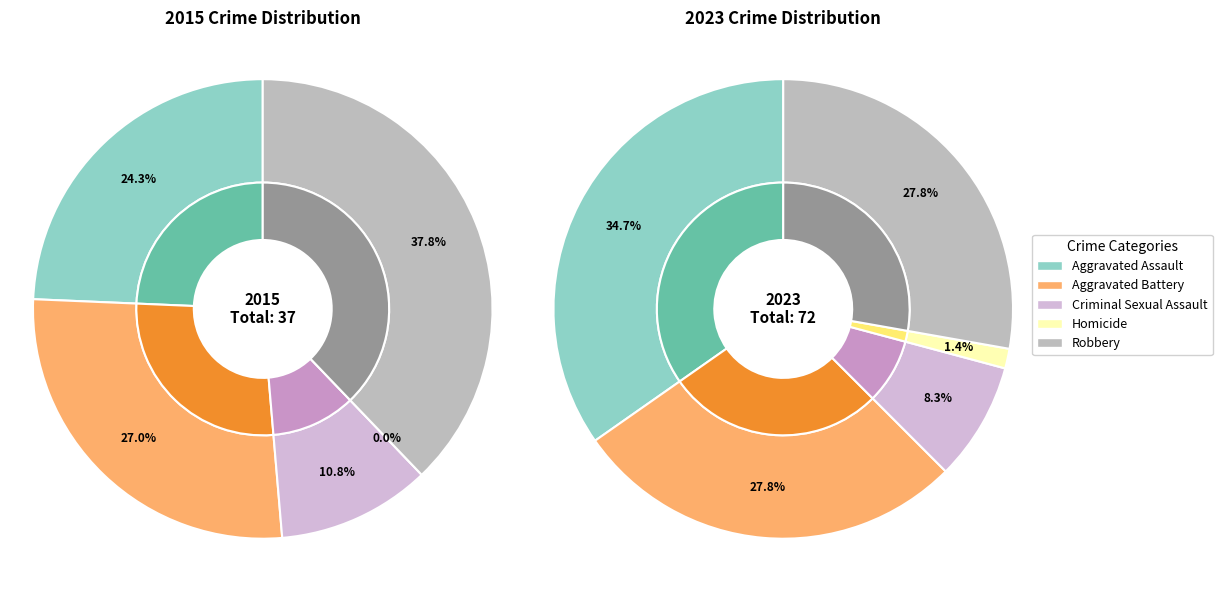

How much of the chart is everything except 4?

62.2%